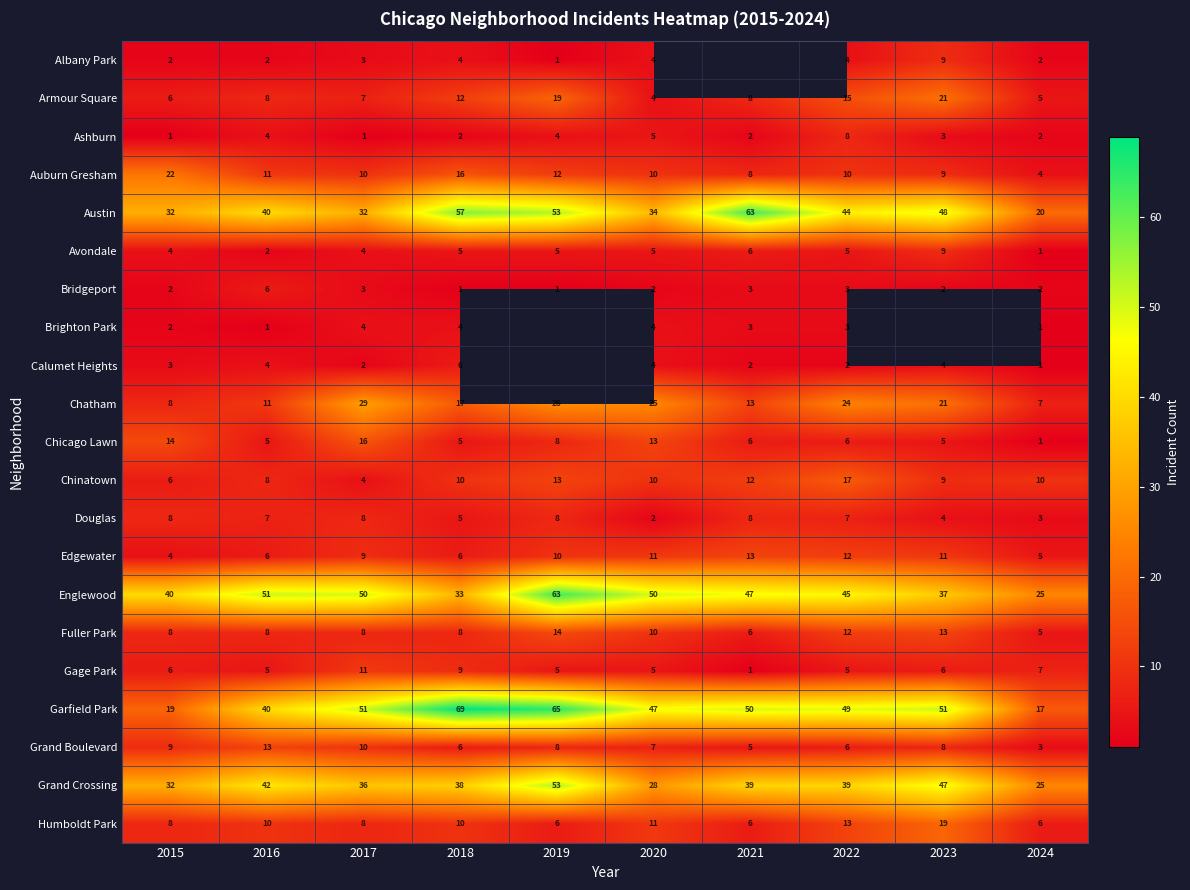

Which category has the lowest value in the Chinatown series?

2017